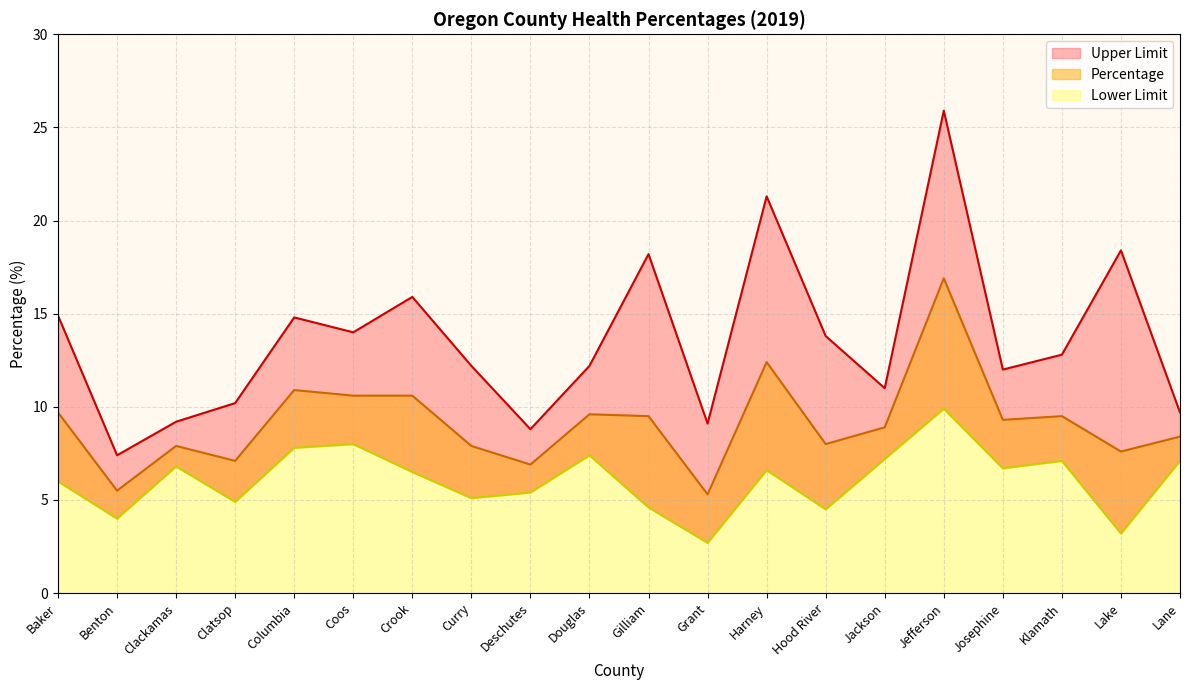

What is the highest value of the Lower Limit series?

9.9